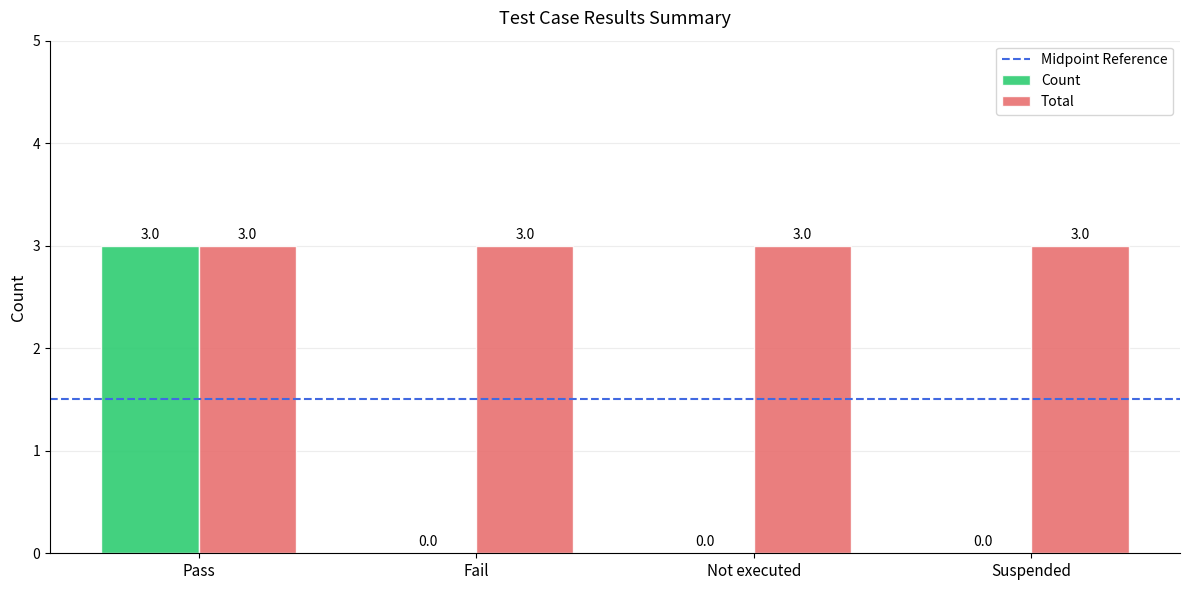

What is the spread (max minus min) of values at Pass?

0